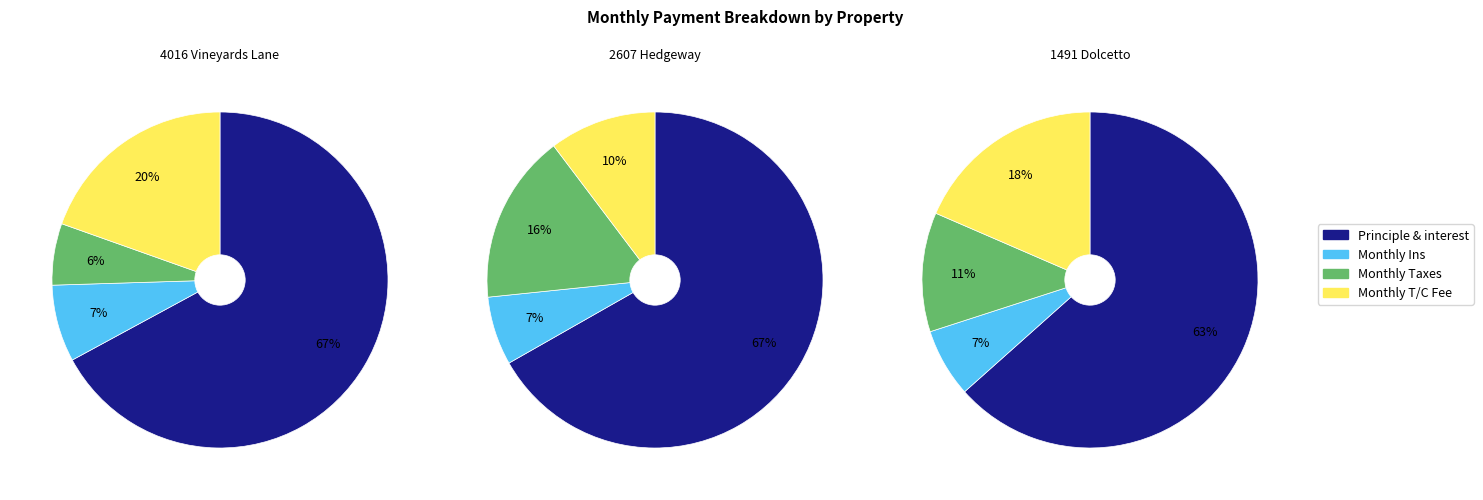

Which slice is the smallest?

4016 Vineyards Lane